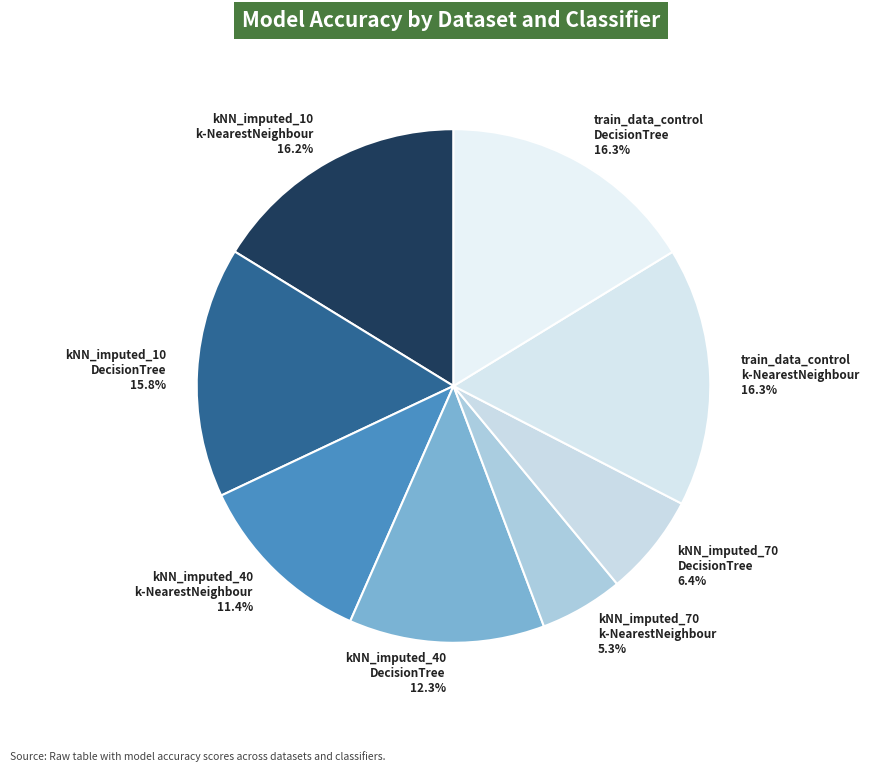

What percentage do train_data_control DecisionTree 16.3% and train_data_control k-NearestNeighbour 16.3% together represent?

32.6%